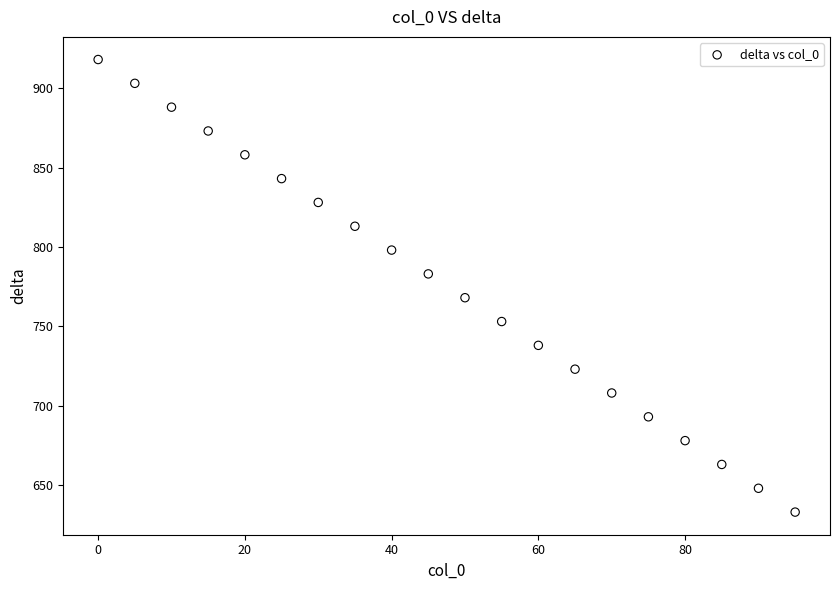

What is the range of Y values (max minus min)?

285